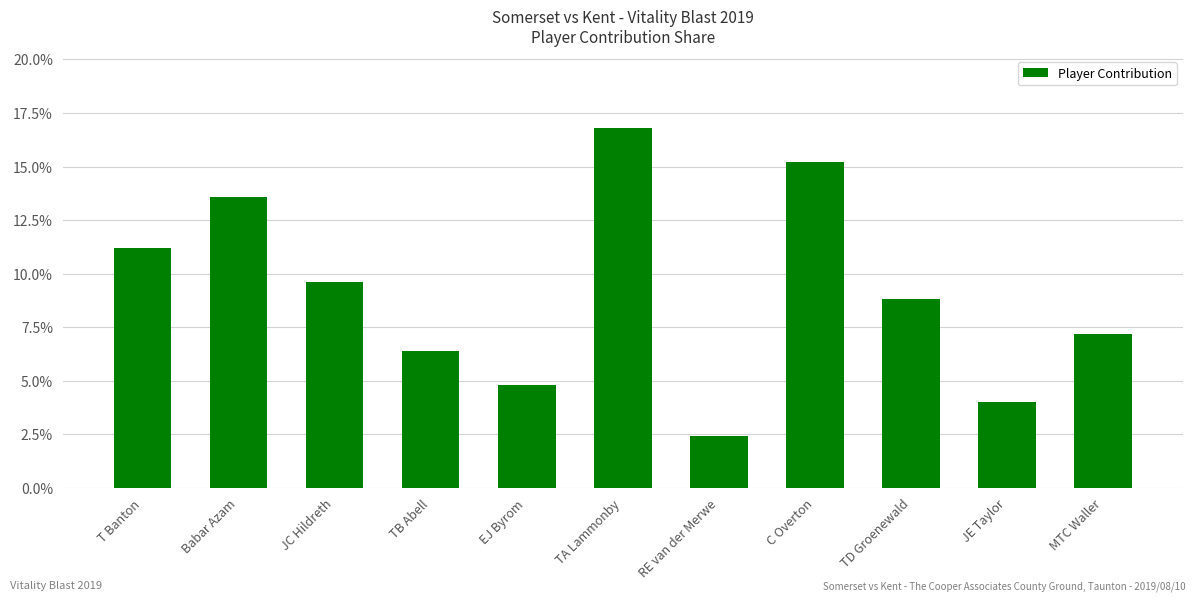

Does the chart contain any negative values?

No